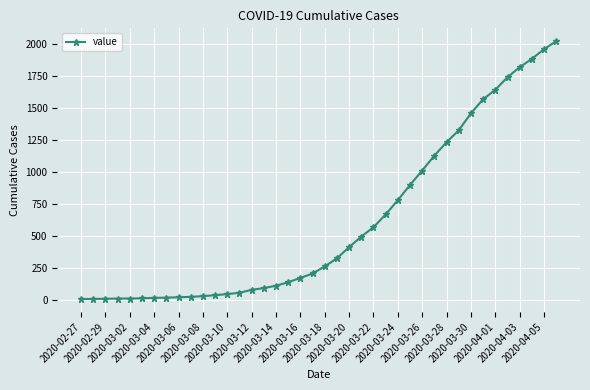

What is the average value?

609